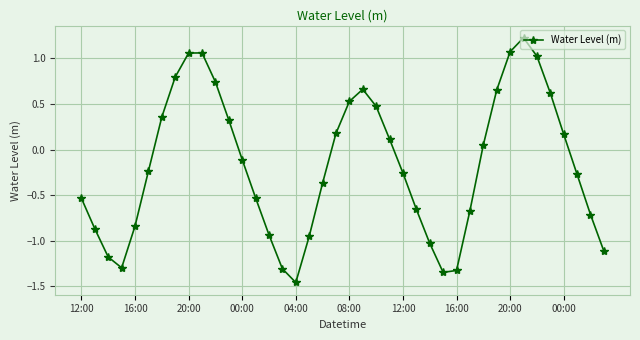

How many points are lower than both their immediate neighbors (excluding endpoints)?

3